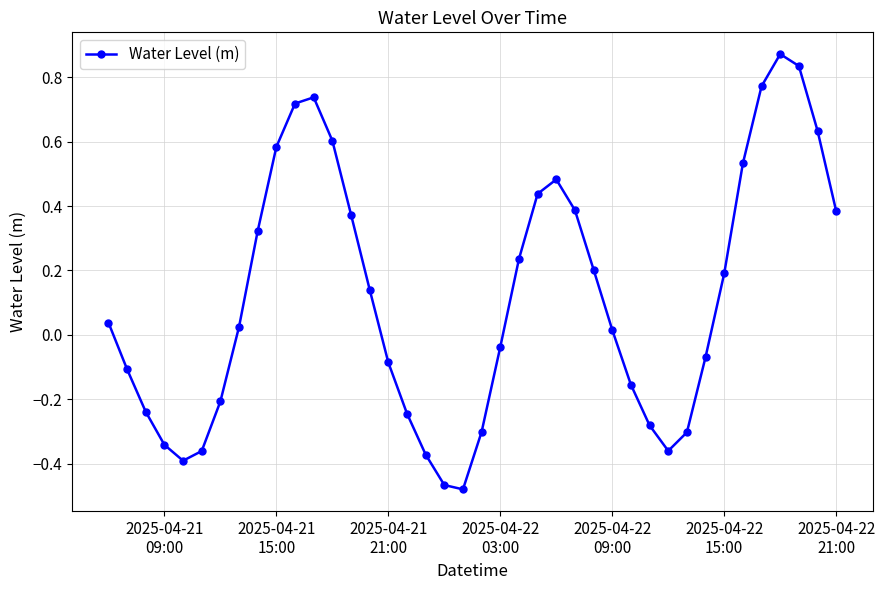

What is the difference between the second highest and minimum values?

1.3